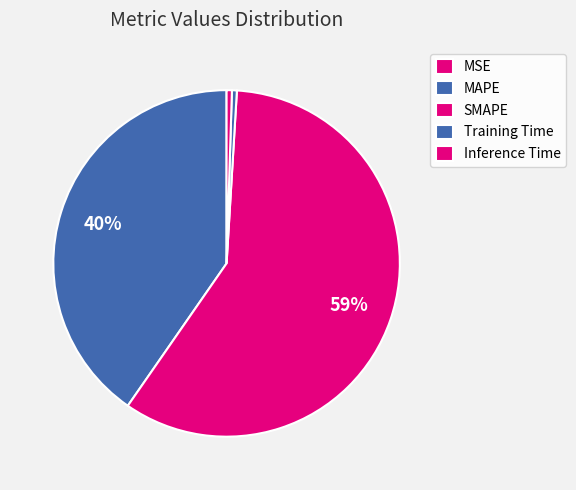

Does any single category account for the majority?

Yes